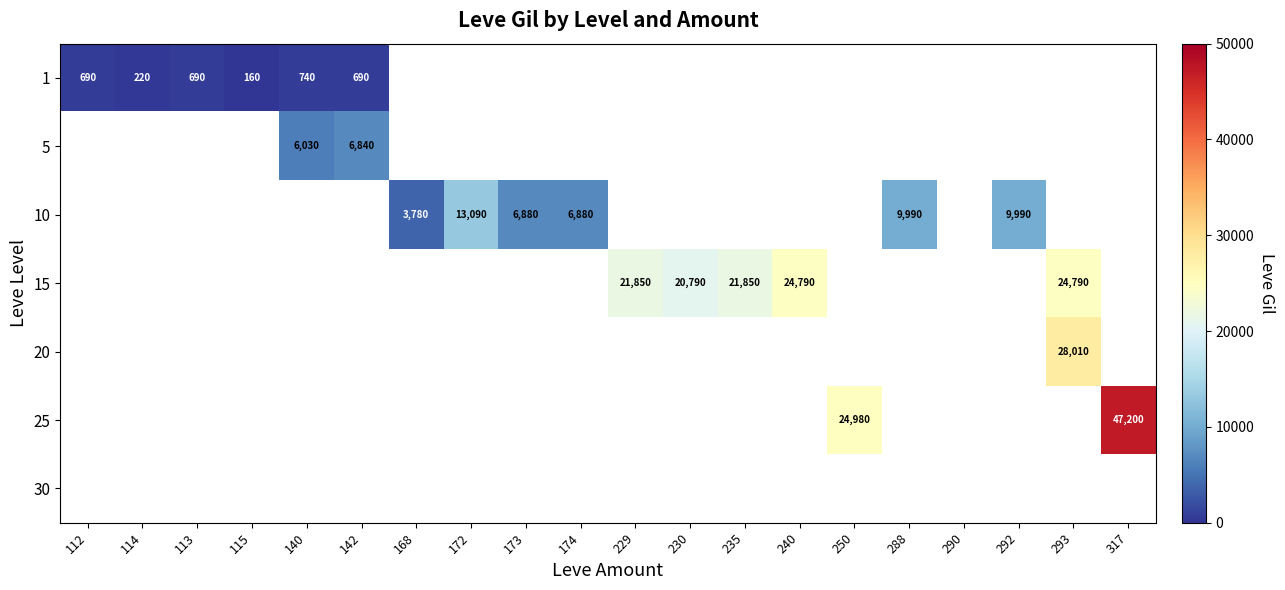

Between 140 and 290, which is larger?

290